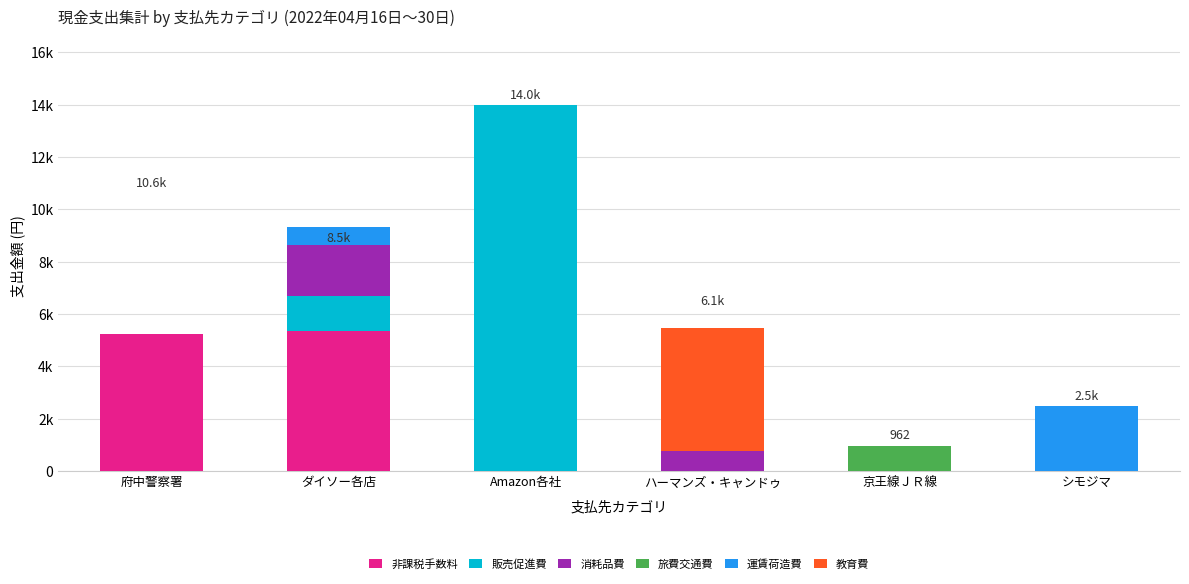

What is the label of the 3rd bar from the right?

ハーマンズ・キャンドゥ